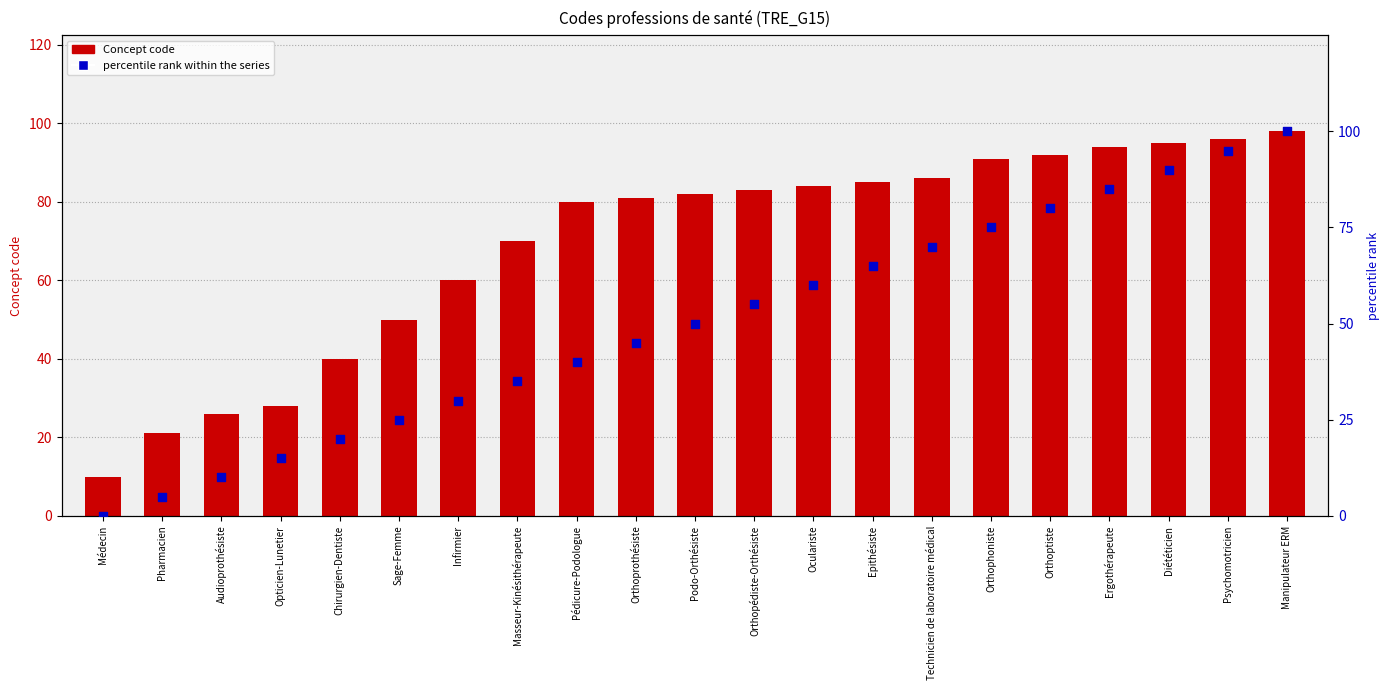

What is the total value across all series at Manipulateur ERM?

198.0